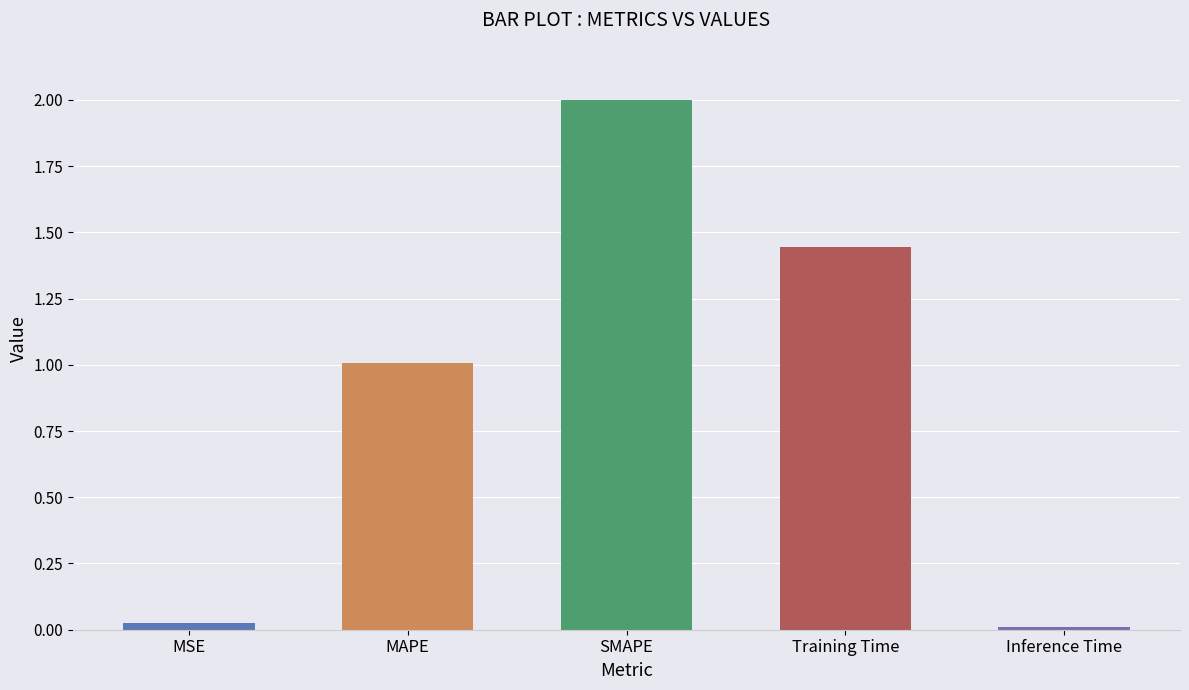

Where is the data nearest to the value 1?

MAPE